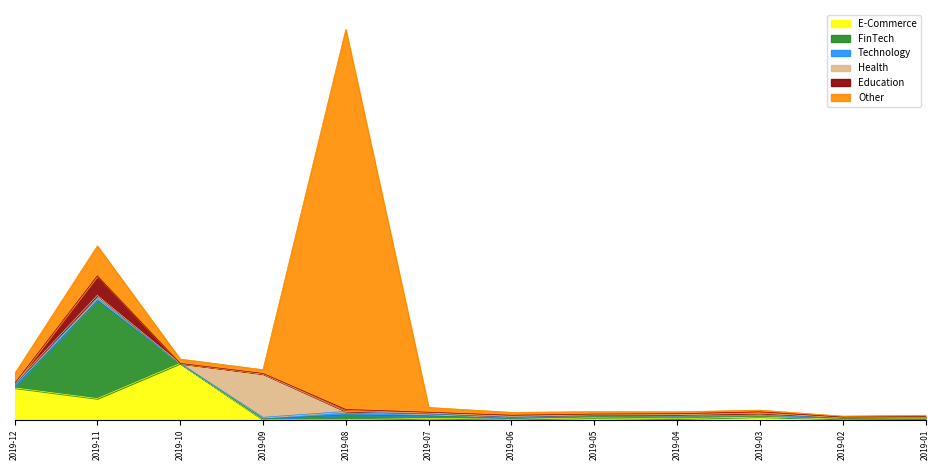

True or false: Health has a value of 1057485 at 2019-02.

False